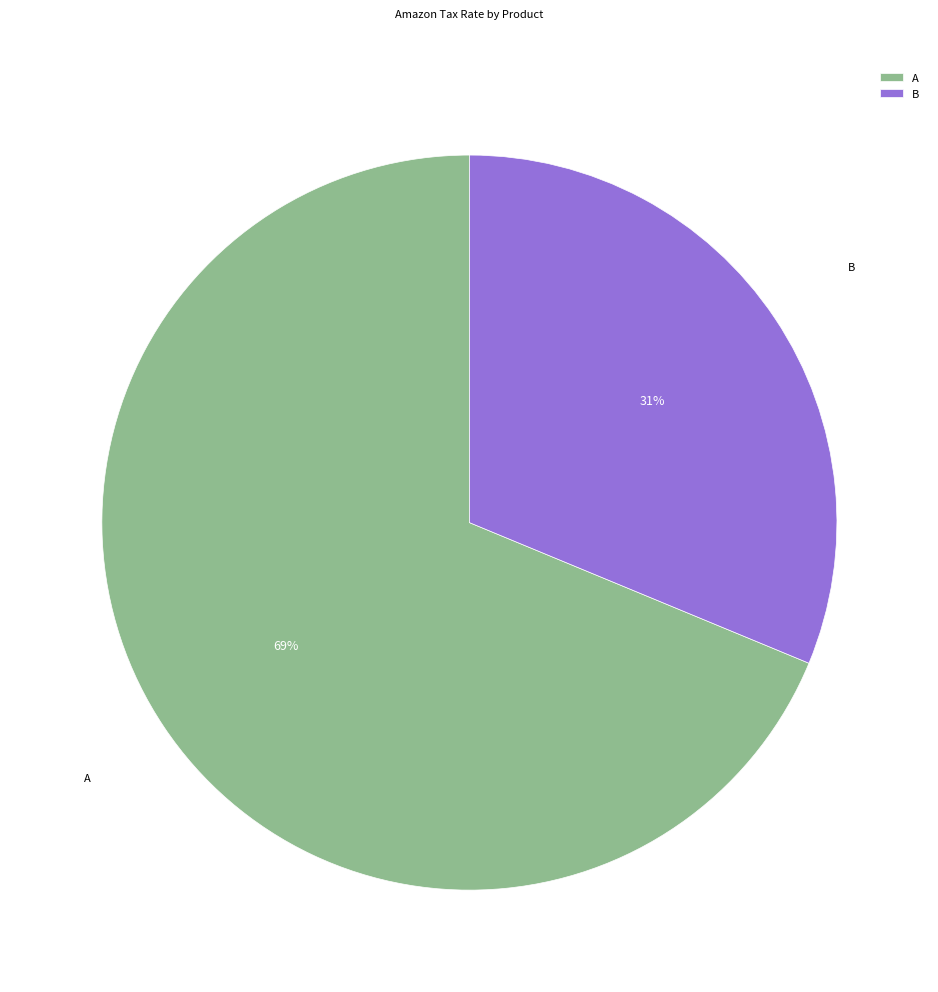

Is the sum of A and B greater than half?

Yes